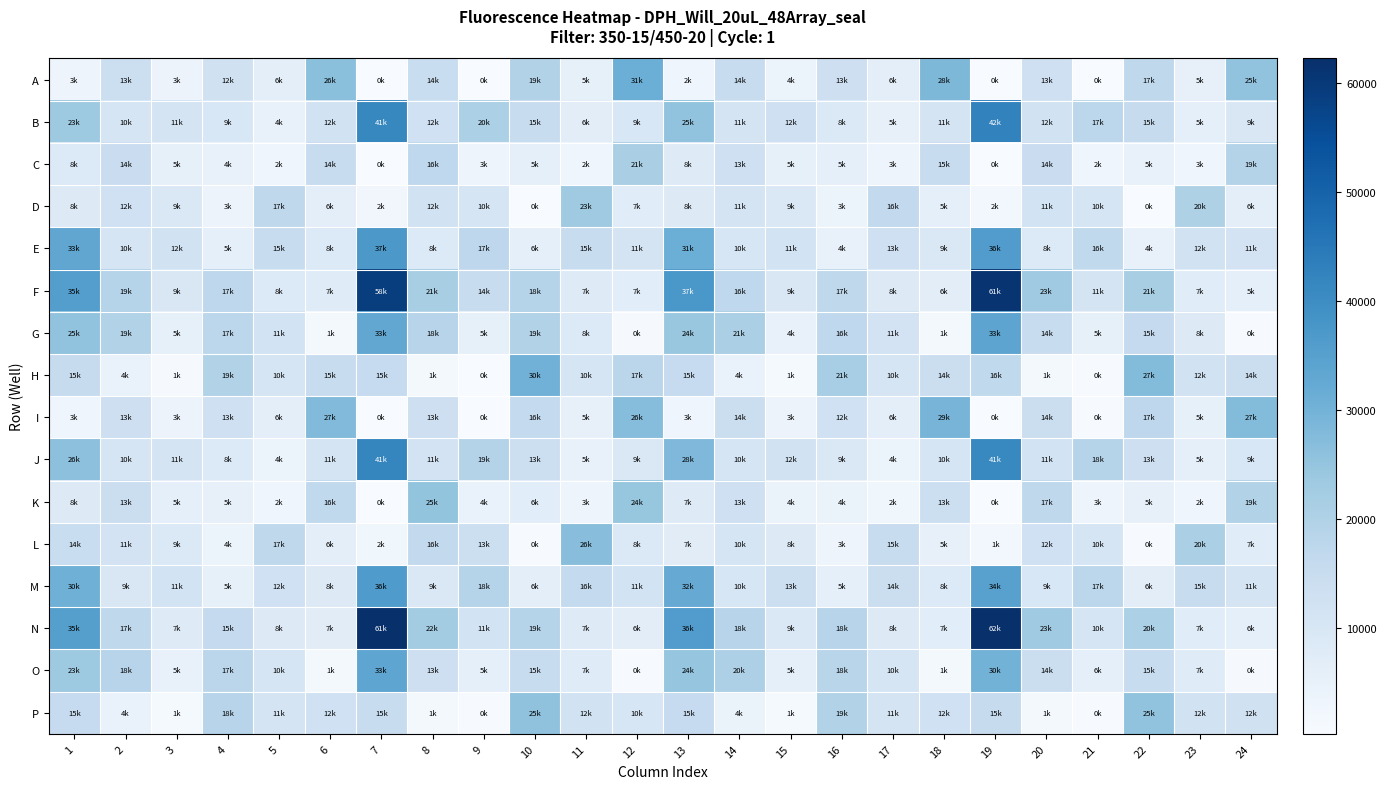

Reading right to left, list all the values displayed in this chart.

A: 24=25226	23=5205	22=17129	21=554	20=13047	19=372	18=28369	17=6353	16=13533	15=4057	14=14950	13=2954	12=31112	11=5402	10=19435	9=494	8=14773	7=322	6=26379	5=6376	4=12599	3=3859	2=13833	1=3266
B: 24=9621	23=5751	22=15418	21=17625	20=12124	19=42478	18=11381	17=5336	16=8870	15=12986	14=11280	13=25343	12=9878	11=6650	10=15152	9=20832	8=12718	7=41335	6=12048	5=4950	4=9817	3=11224	2=10855	1=23404
C: 24=19299	23=3062	22=5059	21=2956	20=14345	19=453	18=15291	17=3305	16=5856	15=5586	14=13159	13=8044	12=21321	11=2944	10=5655	9=3365	8=16777	7=428	6=14957	5=2943	4=4766	3=5440	2=14550	1=8595
D: 24=6599	23=20227	22=550	21=10735	20=11764	19=2089	18=5980	17=16395	16=3626	15=9379	14=11377	13=8425	12=7353	11=23180	10=456	9=10761	8=12109	7=2258	6=6284	5=17160	4=3809	3=9409	2=12844	1=8146
E: 24=11658	23=12183	22=4953	21=16624	20=8640	19=36028	18=9087	17=13071	16=4774	15=11776	14=10441	13=31214	12=11408	11=15261	10=6000	9=17247	8=8724	7=37188	6=8585	5=15283	4=5786	3=12375	2=10753	1=33256
F: 24=5840	23=7527	22=21393	21=11284	20=23074	19=61140	18=6795	17=8203	16=17130	15=9548	14=16860	13=37538	12=7066	11=7890	10=18857	9=14858	8=21586	7=58890	6=7761	5=8779	4=17325	3=9573	2=19157	1=35409
G: 24=760	23=8258	22=15816	21=5497	20=14926	19=33785	18=1582	17=11503	16=16845	15=4980	14=21102	13=24236	12=879	11=8716	10=19758	9=5449	8=18531	7=33065	6=1535	5=11741	4=17560	3=5534	2=19518	1=25239
H: 24=14203	23=12113	22=27635	21=607	20=1450	19=16663	18=14324	17=10708	16=21752	15=1091	14=4609	13=15682	12=17744	11=10756	10=30075	9=541	8=1530	7=15668	6=15018	5=10700	4=19625	3=1001	2=4545	1=15332
I: 24=27398	23=5521	22=17370	21=590	20=14316	19=393	18=29552	17=6186	16=12737	15=3720	14=14072	13=3145	12=26964	11=5249	10=16274	9=517	8=13485	7=327	6=27827	5=6379	4=13092	3=3865	2=13480	1=3193
J: 24=9820	23=5731	22=13431	21=18795	20=11867	19=41135	18=10724	17=4054	16=9169	15=12289	14=10729	13=28179	12=9248	11=5053	10=13844	9=19233	8=11590	7=41684	6=11325	5=4030	4=8587	3=11421	2=10573	1=26020
K: 24=19704	23=2898	22=5269	21=3327	20=17054	19=490	18=13787	17=2547	16=4277	15=4375	14=13171	13=7825	12=24690	11=3241	10=6933	9=4515	8=25121	7=478	6=16649	5=2988	4=5201	3=5815	2=13861	1=8399
L: 24=7337	23=20975	22=610	21=10883	20=12705	19=1954	18=5200	17=15175	16=3353	15=8159	14=10805	13=7216	12=8902	11=26672	10=658	9=13733	8=16336	7=2535	6=6359	5=17008	4=4109	3=9023	2=11547	1=14824
M: 24=11379	23=15163	22=6680	21=17648	20=9770	19=34667	18=8652	17=14030	16=5807	15=13744	14=10278	13=32113	12=11777	11=16205	10=6396	9=18998	8=9420	7=36506	6=8352	5=12821	4=5556	3=11780	2=9672	1=30595
N: 24=6120	23=7532	22=20781	21=10515	20=23176	19=62206	18=7008	17=8122	16=18674	15=9328	14=18471	13=36032	12=6640	11=7875	10=19115	9=11711	8=22396	7=61818	6=7178	5=8289	4=15932	3=7915	2=17203	1=35217
O: 24=869	23=7674	22=15195	21=6050	20=14030	19=30022	18=1625	17=10758	16=18272	15=5907	14=20495	13=24776	12=709	11=7766	10=15222	9=5927	8=13534	7=33484	6=1555	5=10904	4=17766	3=5047	2=18672	1=23464
P: 24=12417	23=12303	22=25344	21=613	20=1391	19=15499	18=12825	17=11012	16=19780	15=1263	14=4262	13=15763	12=10458	11=12274	10=25558	9=655	8=1305	7=15140	6=12848	5=11116	4=18686	3=1157	2=4466	1=15679